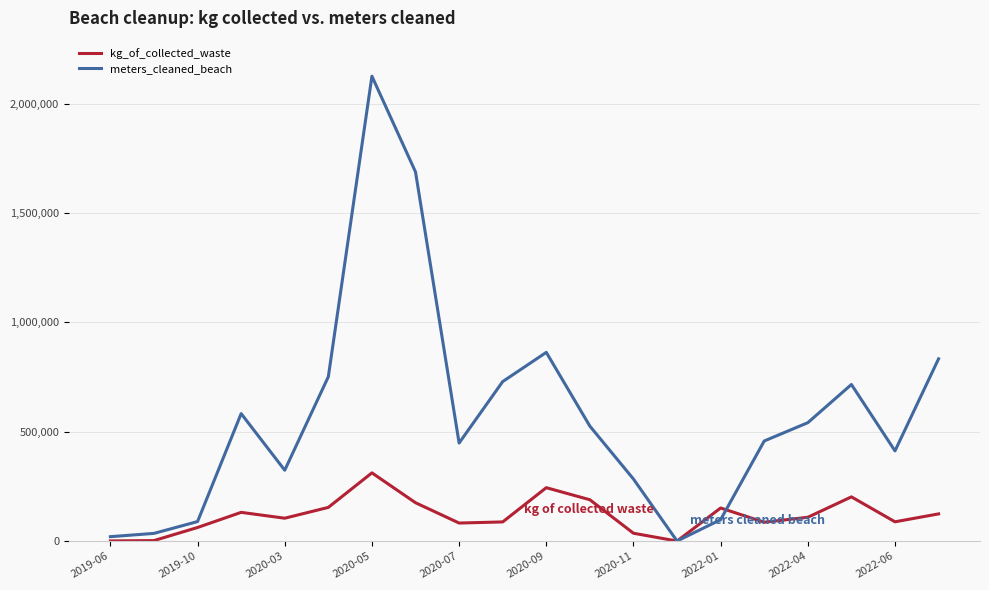

How many intersections are there between meters_cleaned_beach and kg_of_collected_waste?

2